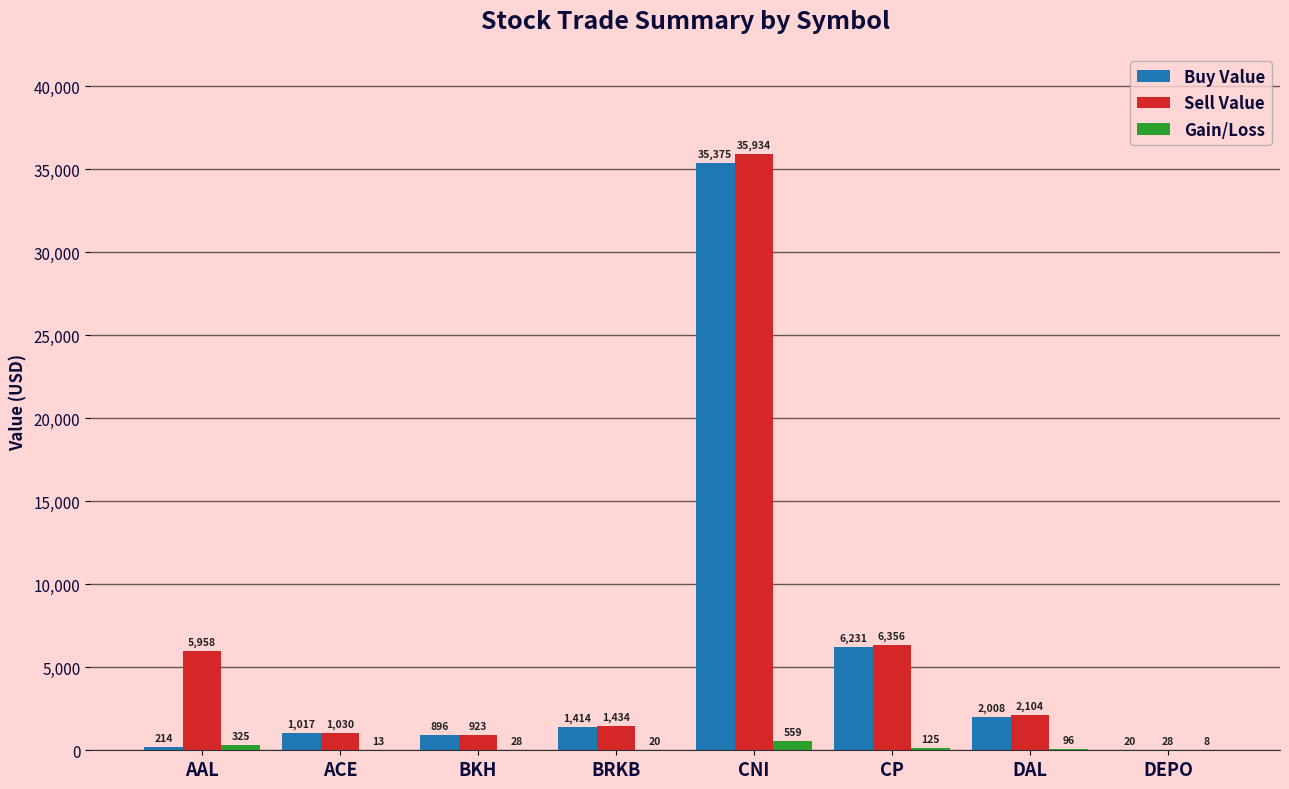

The value of Buy Value at BKH is 895.5. True or false?

True